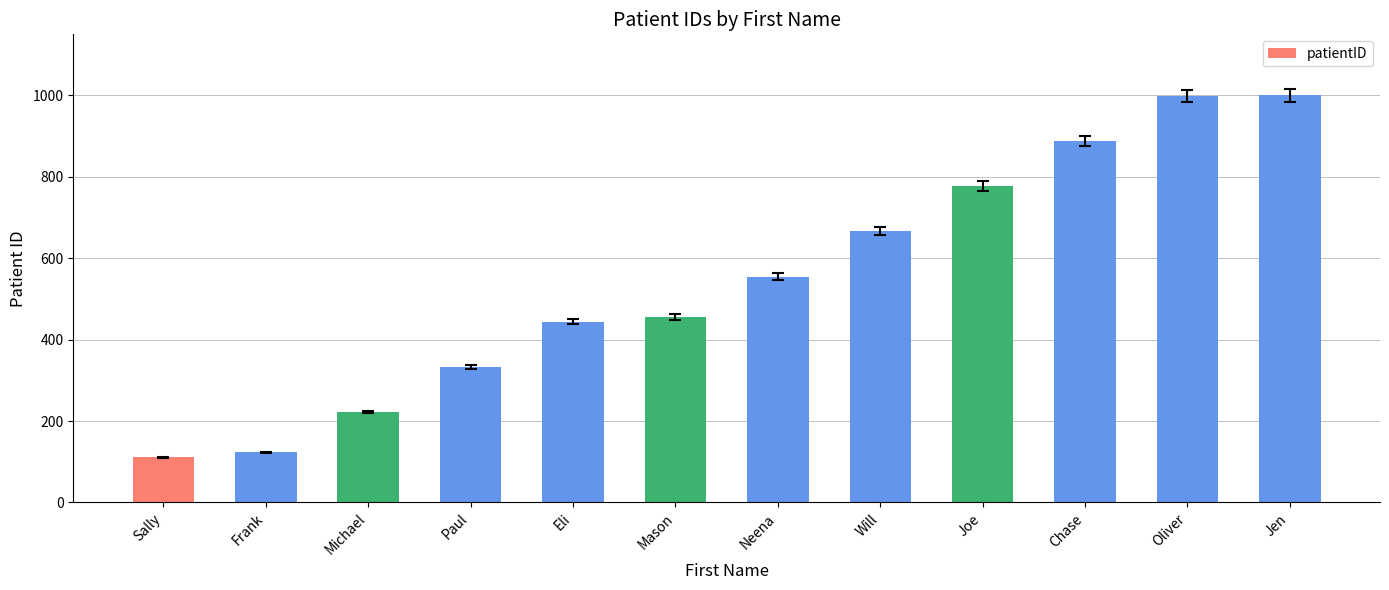

What is the label of the 9th bar from the right?

Paul